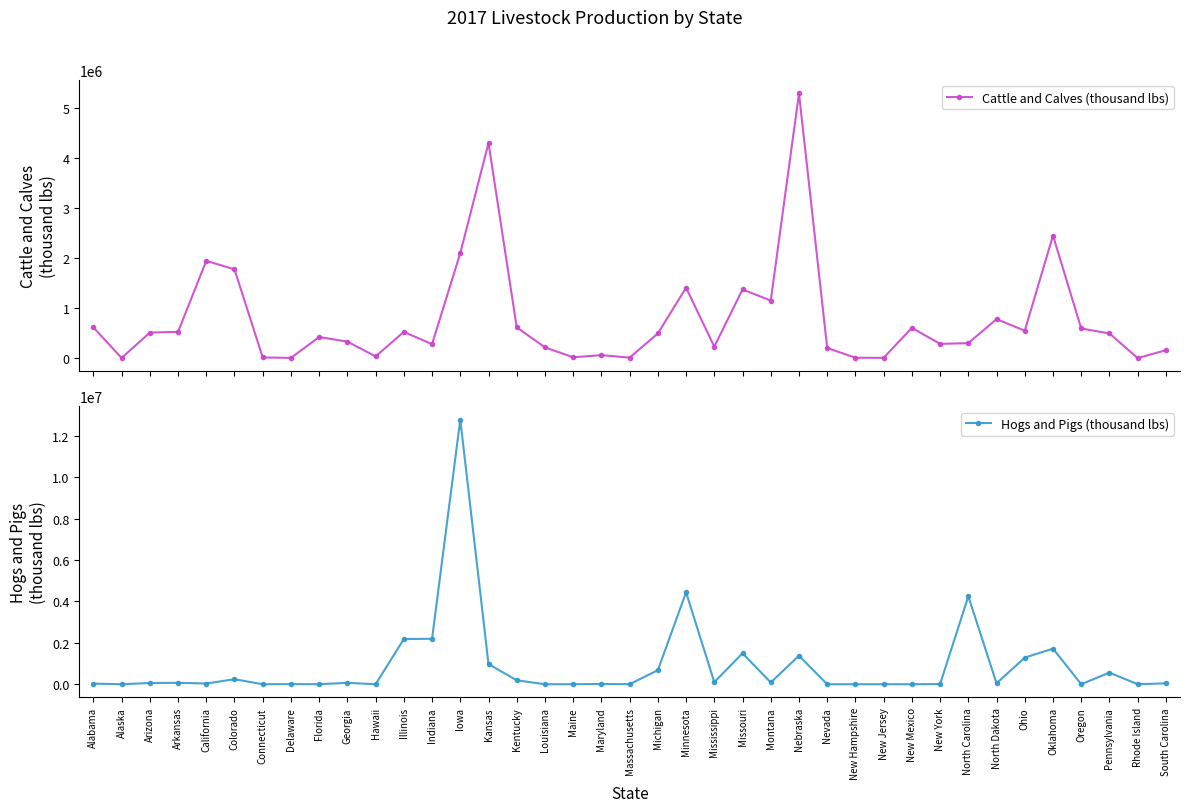

What is the maximum value shown in the chart?

12790919